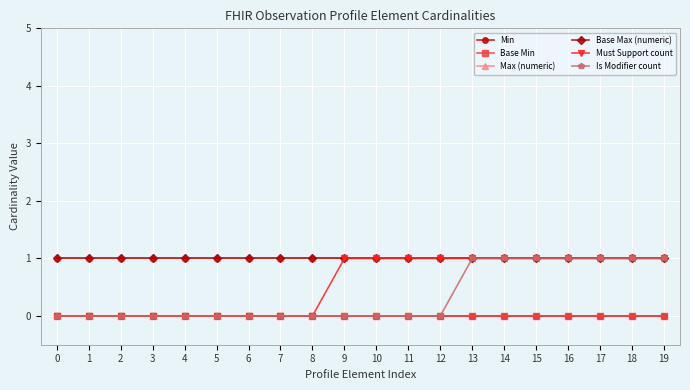

True or false: Base Min has more than 0 points higher than both neighbors.

False